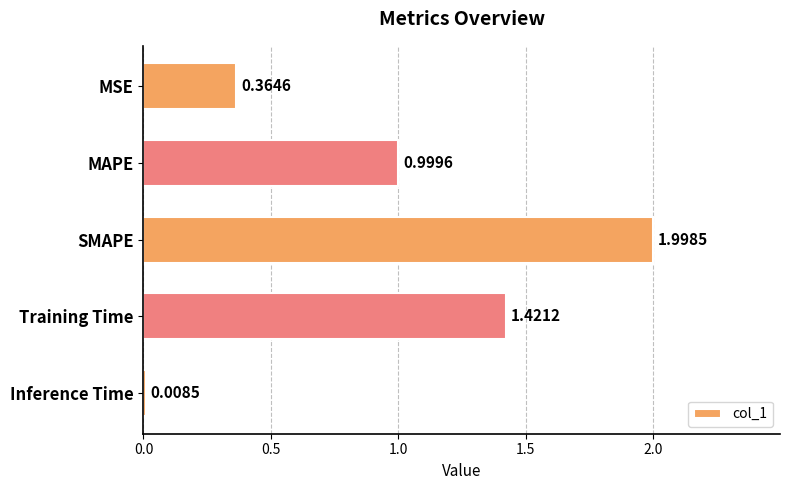

Which category has the highest value across all series?

SMAPE